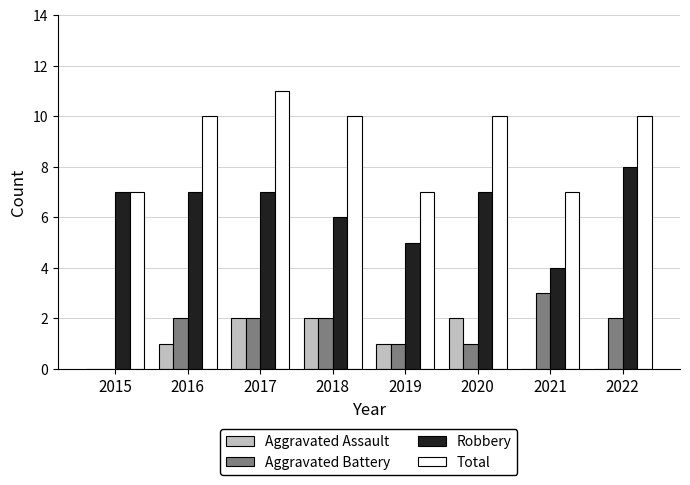

How many groups of bars are there?

8